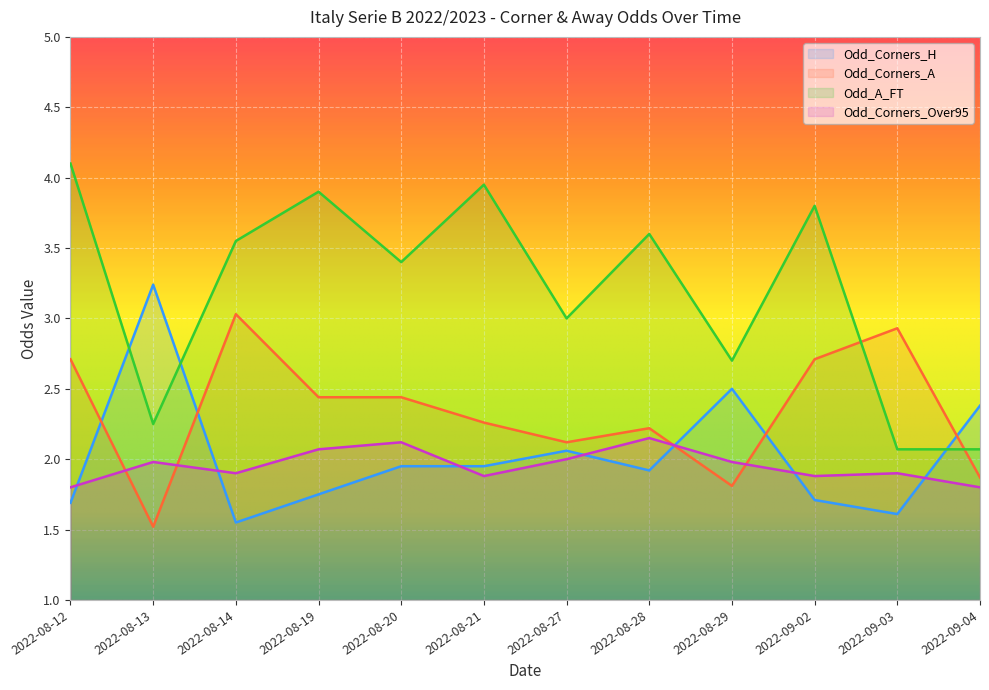

After their last crossing, which series has the higher values: Odd_Corners_A or Odd_A_FT?

Odd_A_FT